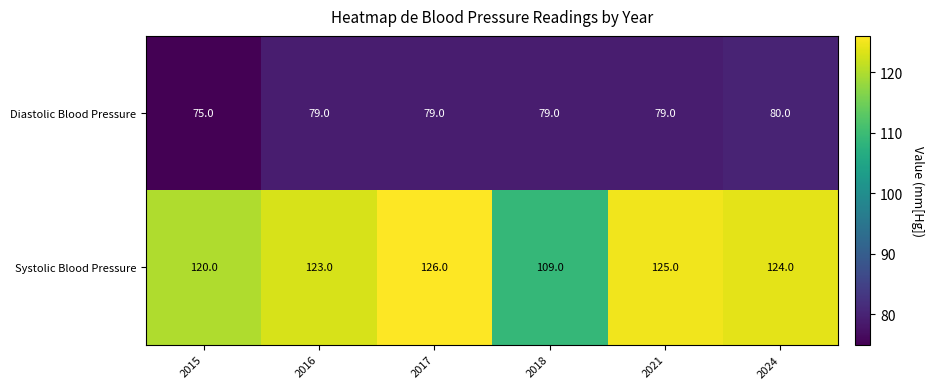

Between 2016 and 2021, which series saw the biggest shift?

Systolic Blood Pressure